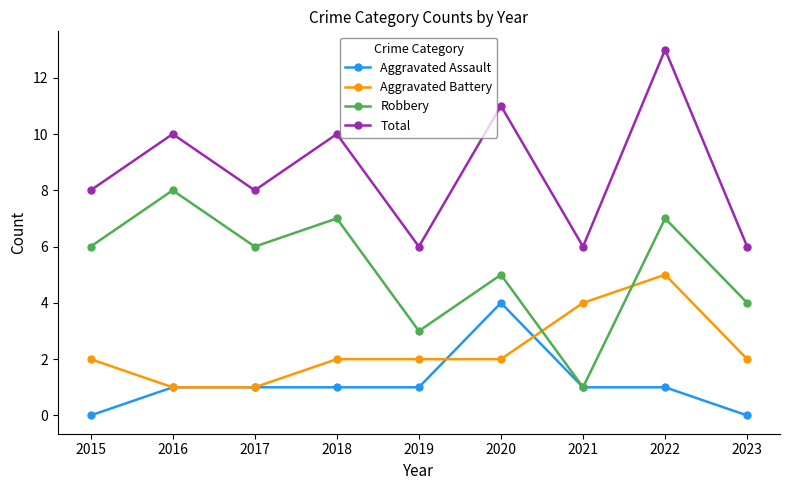

How many Aggravated Battery values are between 2 and 3?

5